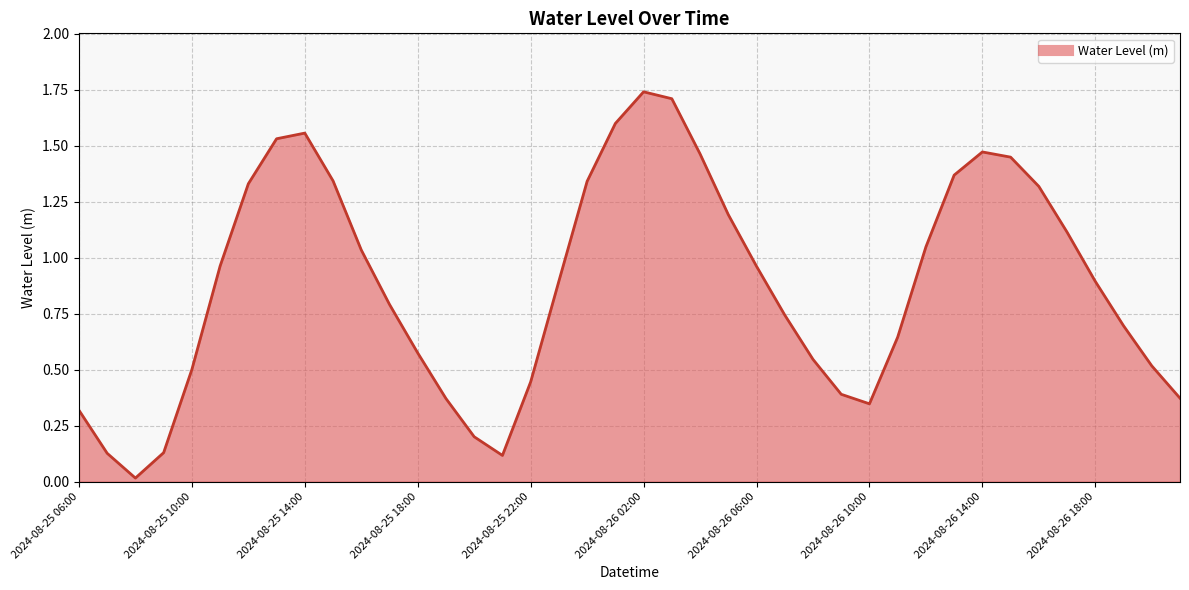

List the labels in order of value, largest first.

2024-08-26 02:00, 2024-08-26 03:00, 2024-08-26 01:00, 2024-08-25 14:00, 2024-08-25 13:00, 2024-08-26 14:00, 2024-08-26 04:00, 2024-08-26 15:00, 2024-08-26 13:00, 2024-08-25 15:00, 2024-08-26 00:00, 2024-08-25 12:00, 2024-08-26 16:00, 2024-08-26 05:00, 2024-08-26 17:00, 2024-08-26 12:00, 2024-08-25 16:00, 2024-08-25 11:00, 2024-08-26 06:00, 2024-08-25 23:00, 2024-08-26 18:00, 2024-08-25 17:00, 2024-08-26 07:00, 2024-08-26 19:00, 2024-08-26 11:00, 2024-08-25 18:00, 2024-08-26 08:00, 2024-08-26 20:00, 2024-08-25 10:00, 2024-08-25 22:00, 2024-08-26 09:00, 2024-08-26 21:00, 2024-08-25 19:00, 2024-08-26 10:00, 2024-08-25 06:00, 2024-08-25 20:00, 2024-08-25 09:00, 2024-08-25 07:00, 2024-08-25 21:00, 2024-08-25 08:00